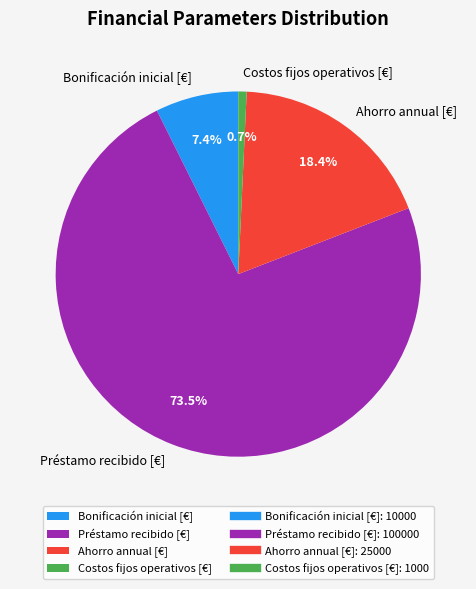

Rank the categories by value from highest to lowest.

Préstamo recibido [€], Ahorro annual [€], Bonificación inicial [€], Costos fijos operativos [€]